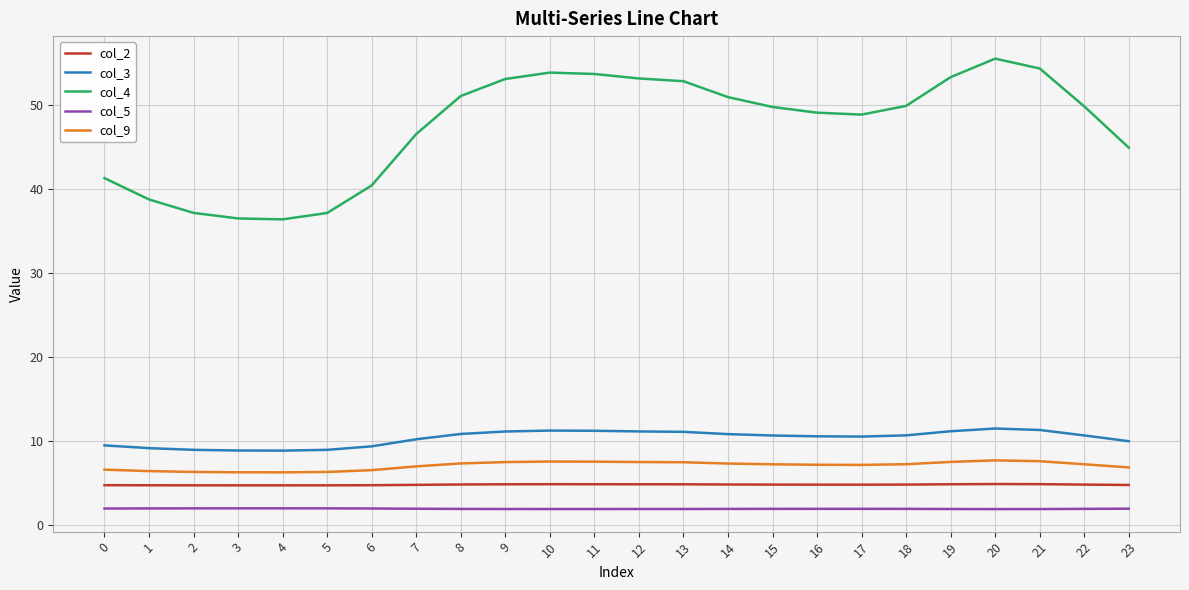

The value of col_9 at 7 is 7.0. True or false?

True